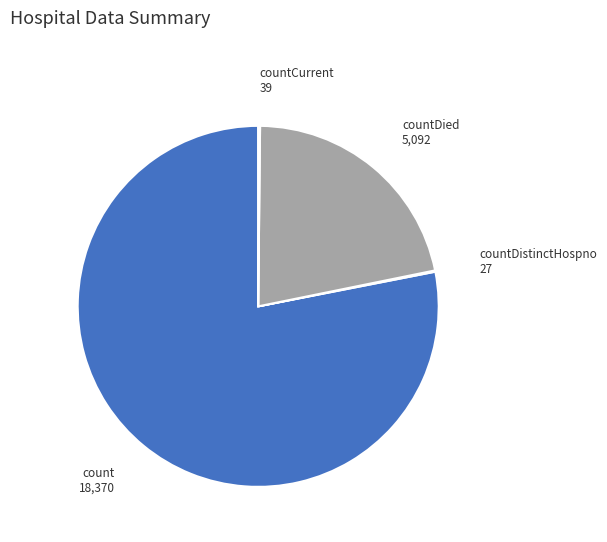

The count slice represents 78% of the pie. True or false?

True